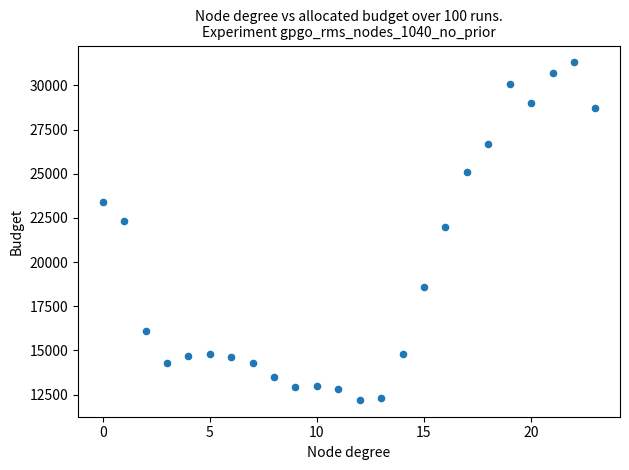

What Y value in the scatter plot is closest to 21750?

22000